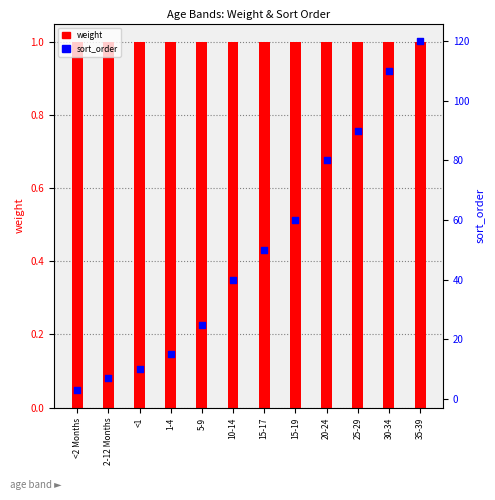

What is the total value across all series at <2 Months?

4